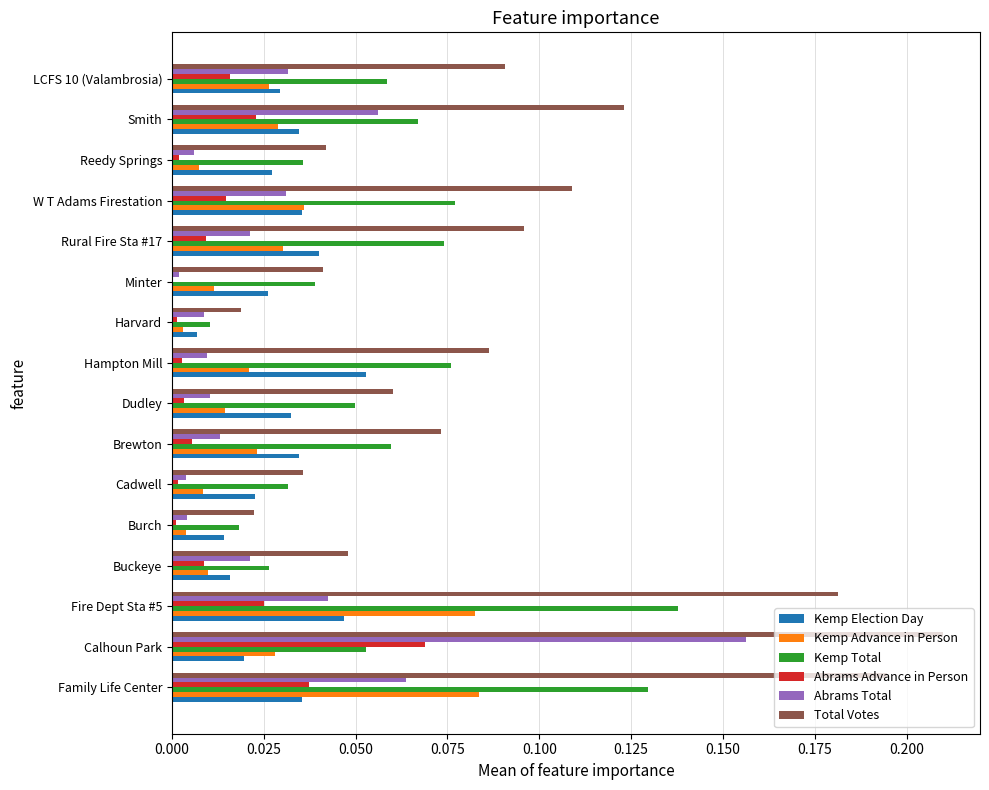

Is it true that Abrams Total equals 0.1 at Calhoun Park?

False